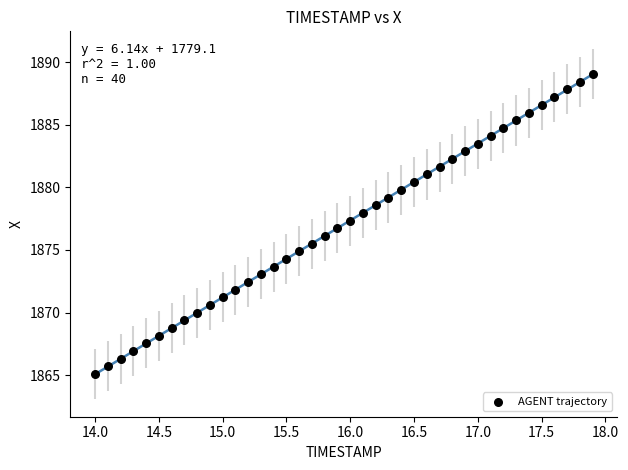

What is the range of Y values (max minus min)?

24.0